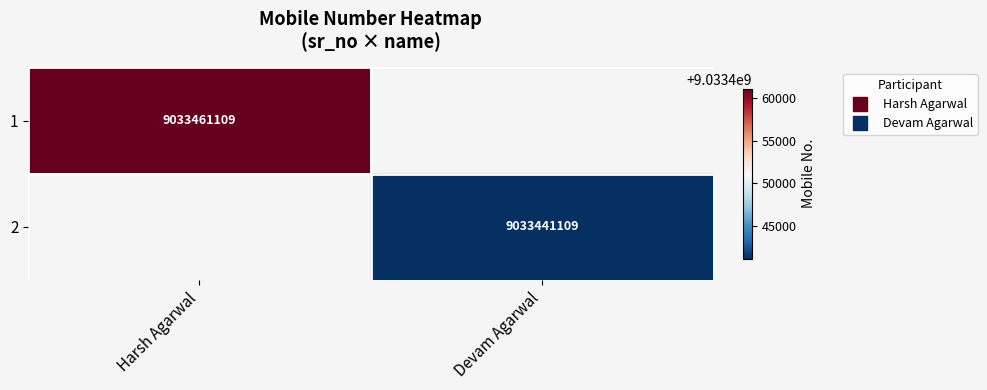

Which has a higher value, Devam Agarwal or Harsh Agarwal?

Harsh Agarwal